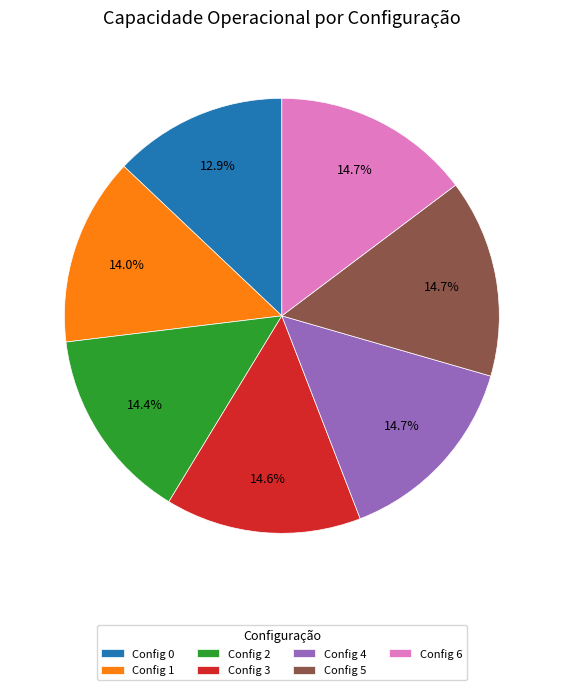

Is there a majority slice in this chart?

No